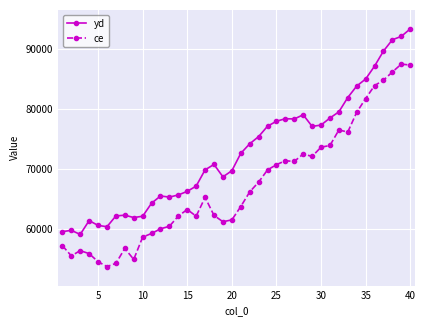

What is the difference between the maximum and minimum values in the ce series?

33772.0